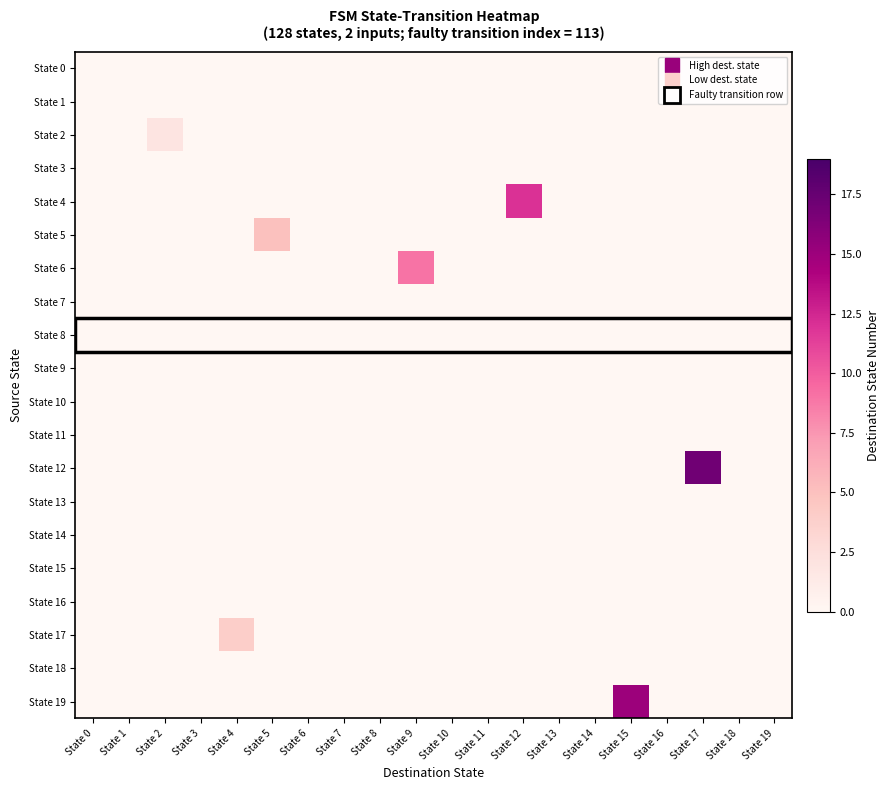

Between State 0 and State 12, which is larger?

State 0